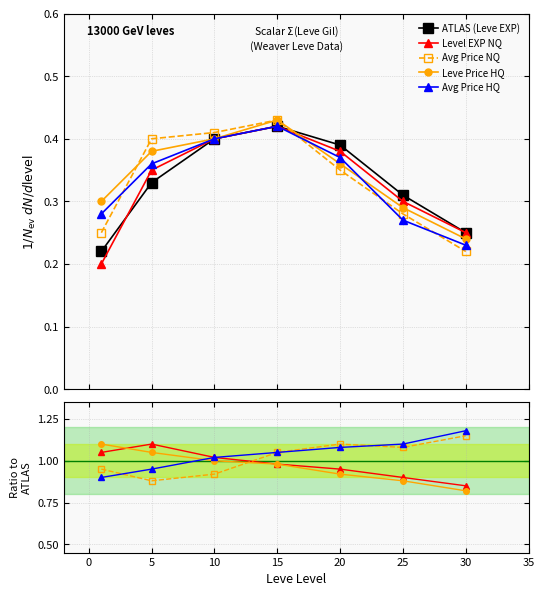

How many series are shown in this chart?

5